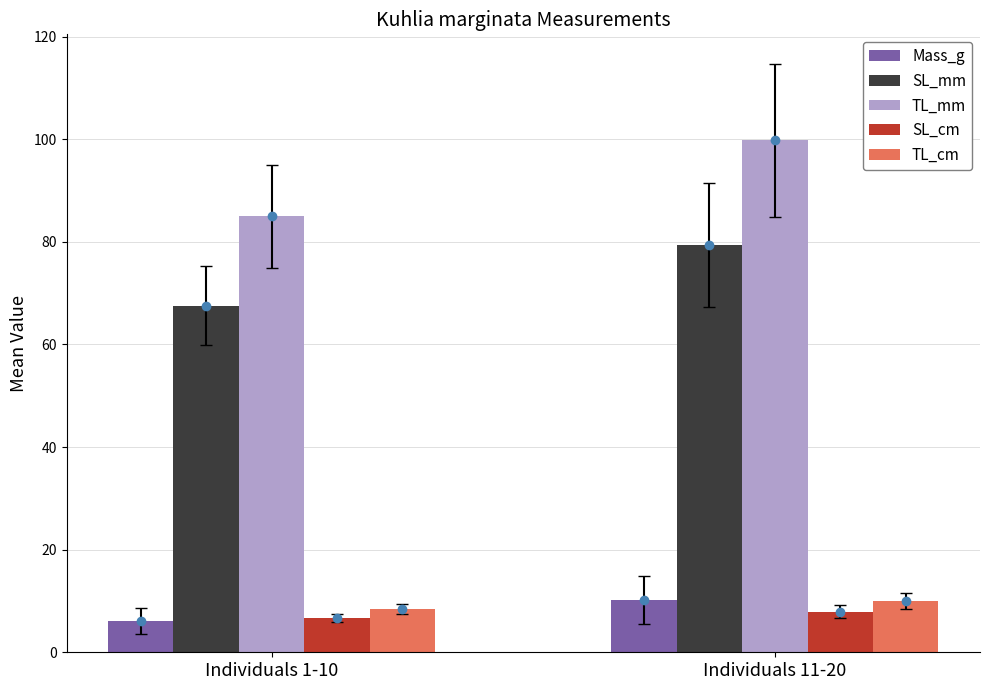

At which label does TL_cm first exceed 9?

Individuals 11-20